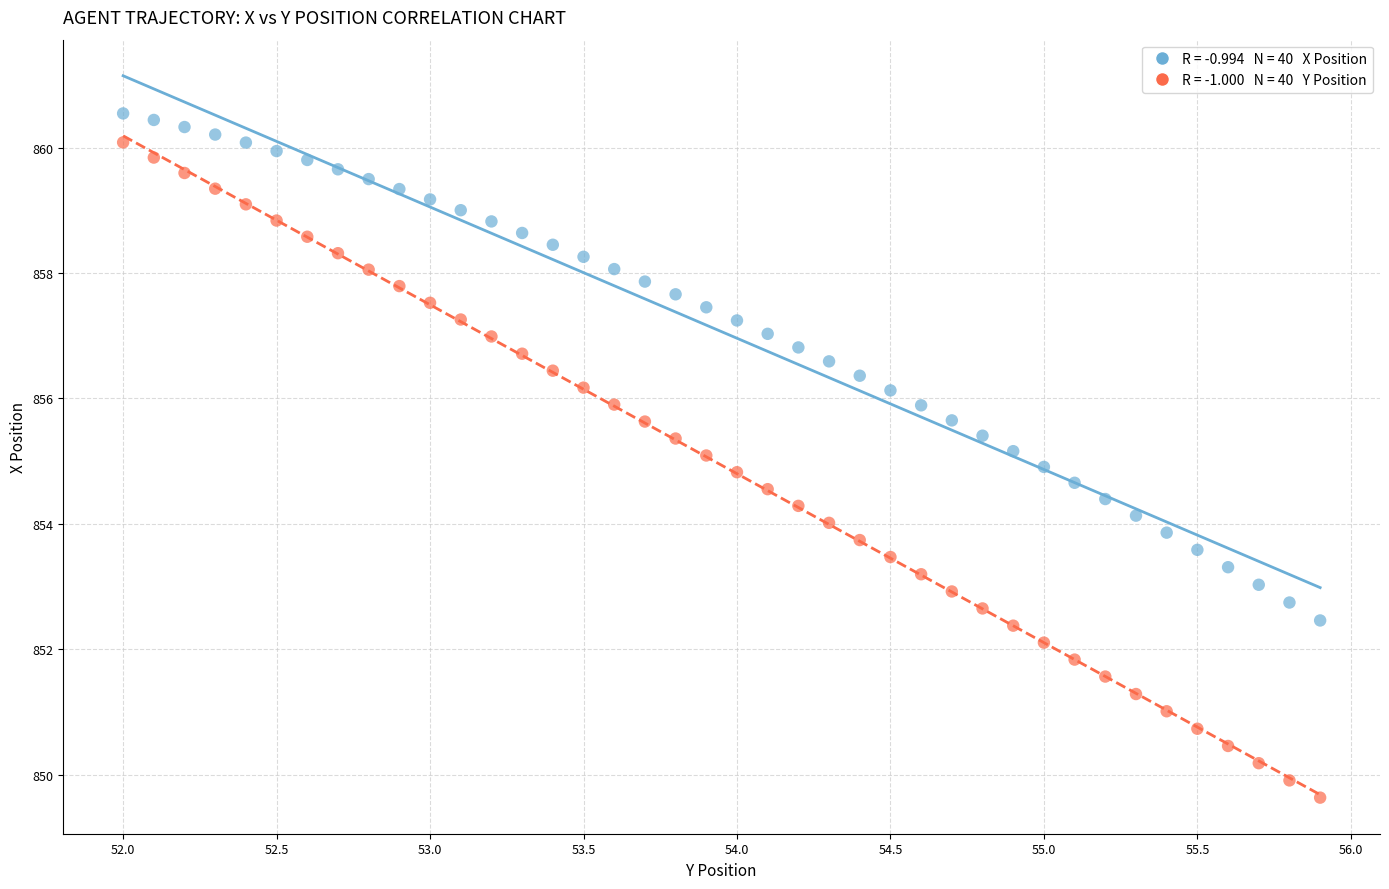

Across all data points, what is the range of Y values (max minus min)?

10.9